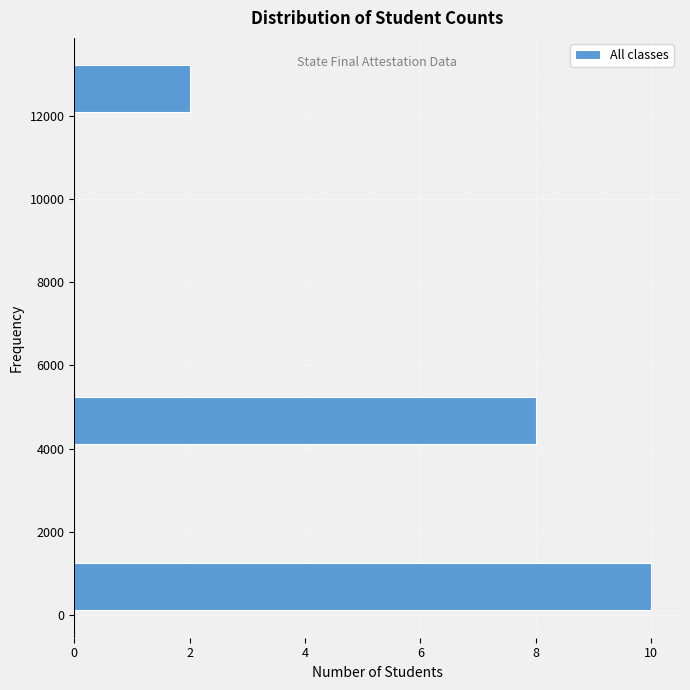

What is the length of the bar covering 4000 to 5400 on the y-axis? Neither the bar edges nor the lengths are printed on the chart, so give them approximately, as read against the axes.

8